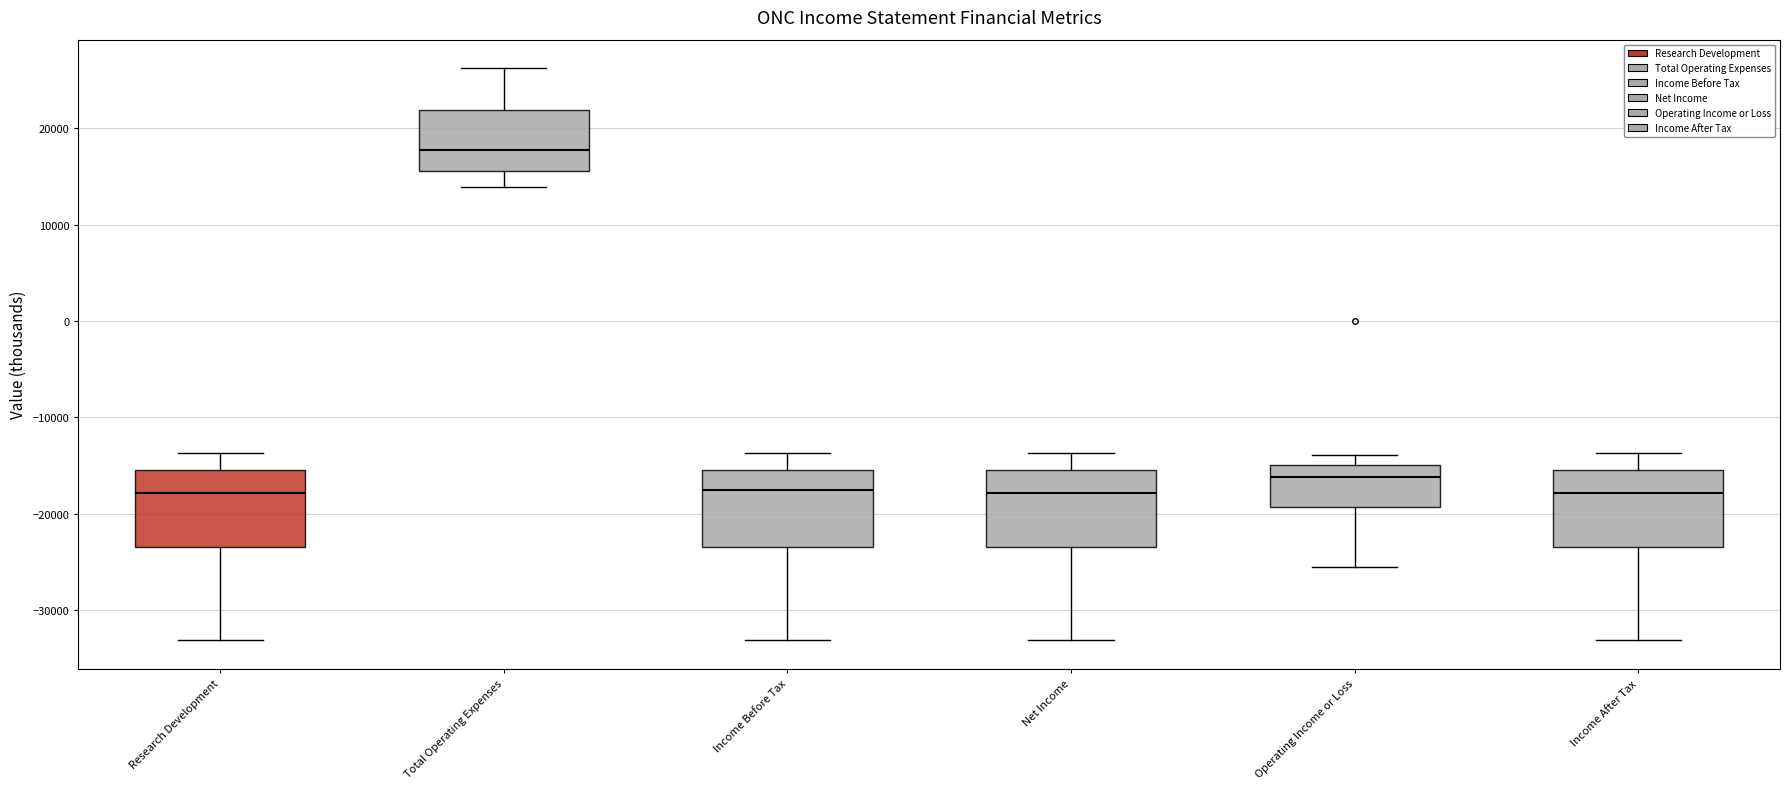

Where is the upper edge of the box for Operating Income or Loss on the y-axis? The values are not printed on the chart, so give them approximately, as read against the axis.

-15000